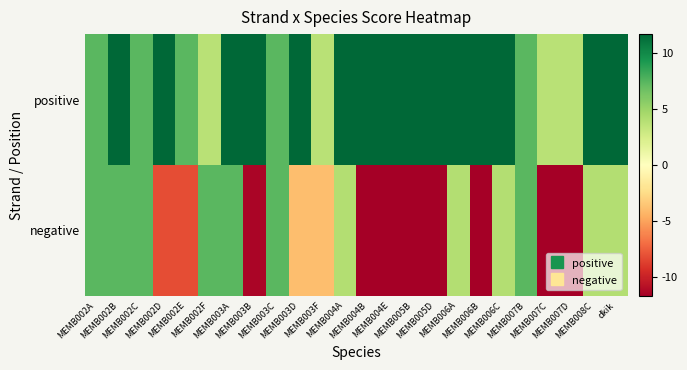

How many categories are shown in the chart?

24